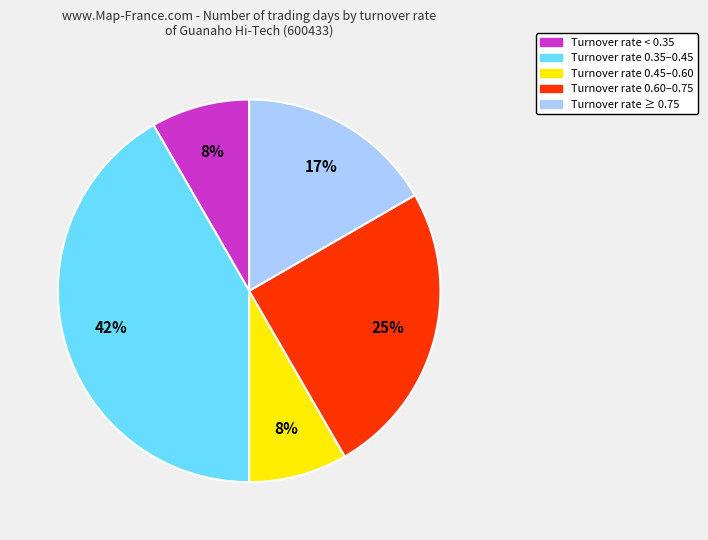

How many segments does this pie chart have?

5